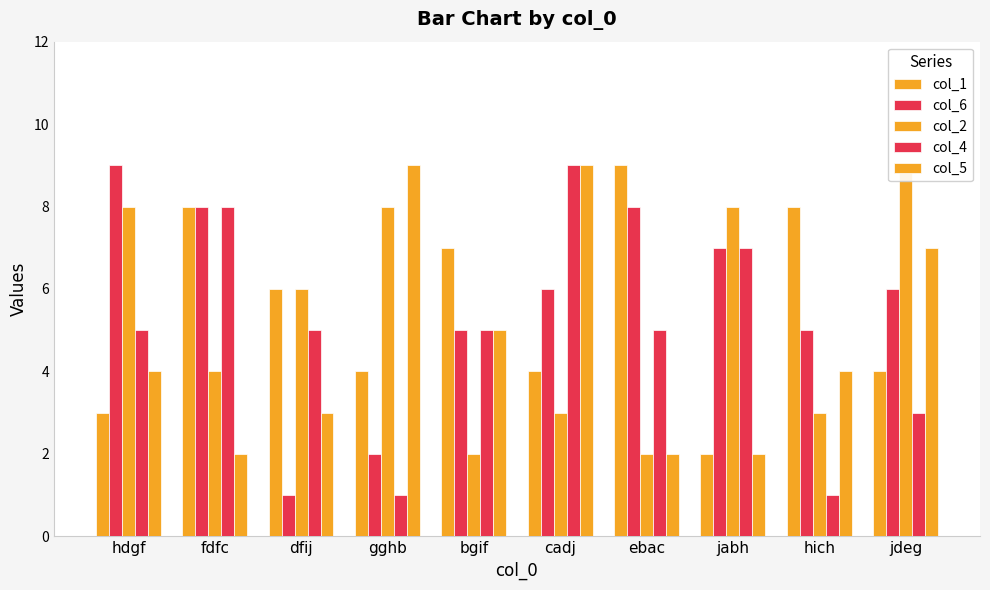

At which label does col_6 first exceed 6?

hdgf